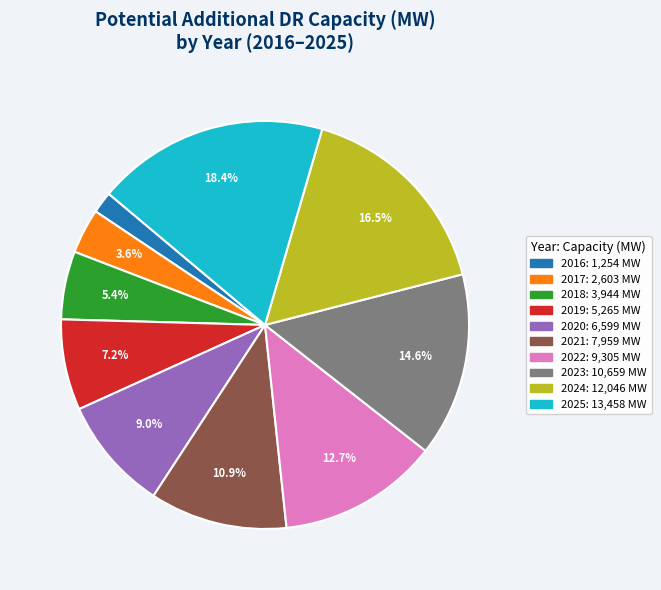

Combined, do 2020 and 2021 account for over 50%?

No